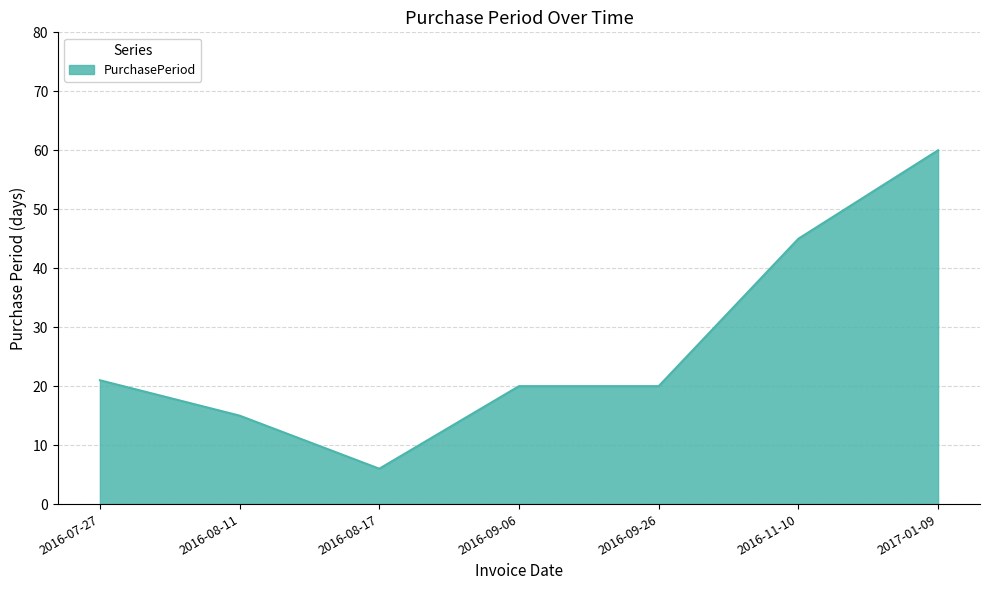

What position from the left is 2016-11-10?

6